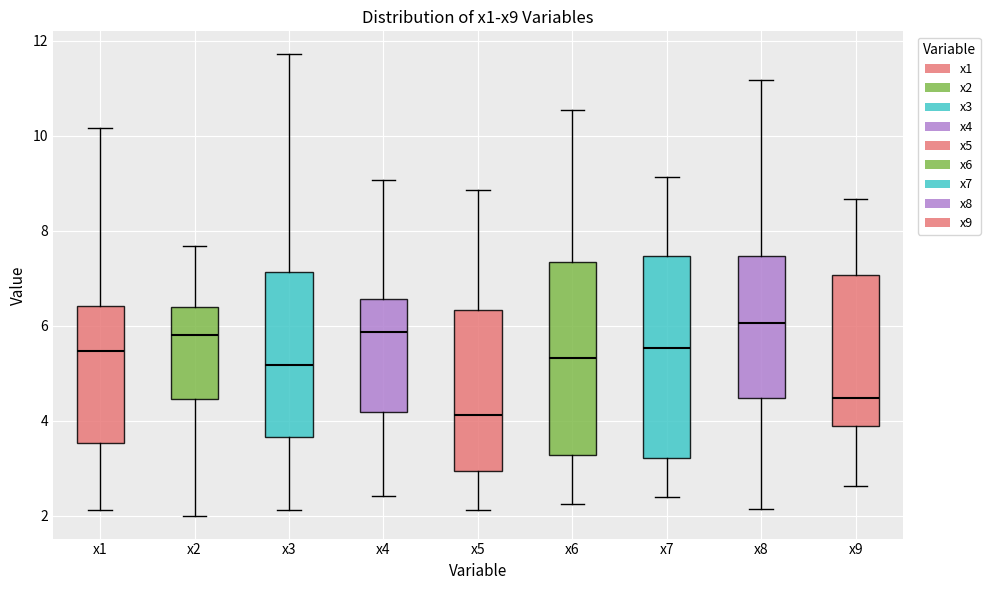

Reading left to right, transcribe this box plot: for each box, give where its median line is, the range the box spans, and where its two whiskers end, as read against the y-axis. The values are not printed on the chart, so give them approximately, as read against the axis.

x1: median 5.4, box 3.6 to 6.4, whiskers 2.2 to 10.2
x2: median 5.8, box 4.4 to 6.4, whiskers 2.0 to 7.6
x3: median 5.2, box 3.6 to 7.2, whiskers 2.2 to 11.8
x4: median 5.8, box 4.2 to 6.6, whiskers 2.4 to 9.0
x5: median 4.2, box 3.0 to 6.4, whiskers 2.2 to 8.8
x6: median 5.4, box 3.2 to 7.4, whiskers 2.2 to 10.6
x7: median 5.6, box 3.2 to 7.4, whiskers 2.4 to 9.2
x8: median 6.0, box 4.4 to 7.4, whiskers 2.2 to 11.2
x9: median 4.4, box 3.8 to 7.0, whiskers 2.6 to 8.6